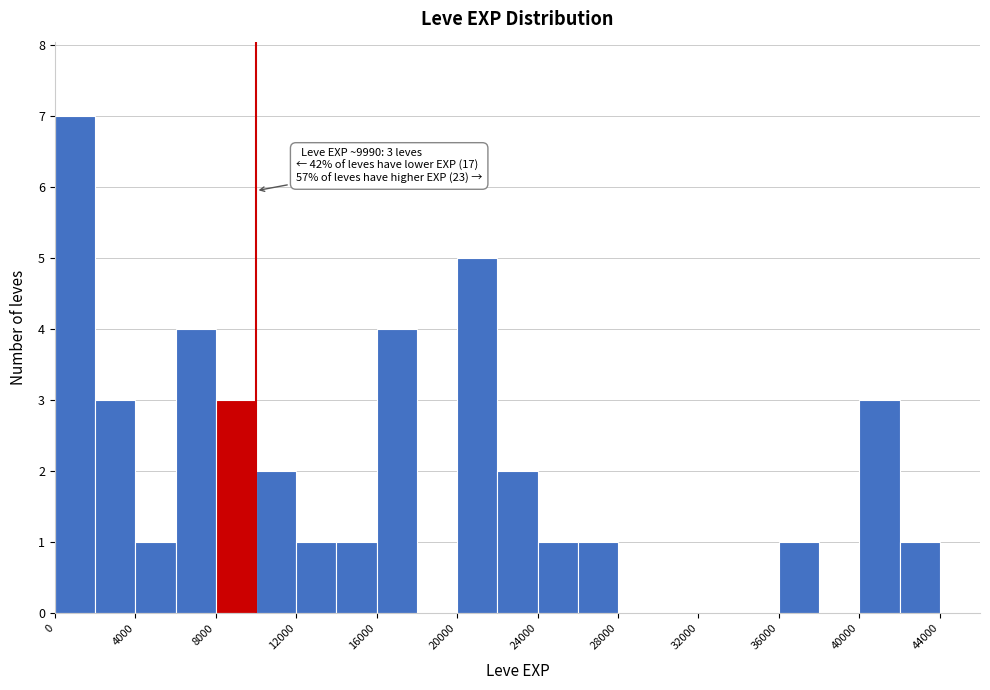

Over which range of the x-axis is the bar tallest?

0 to 2000